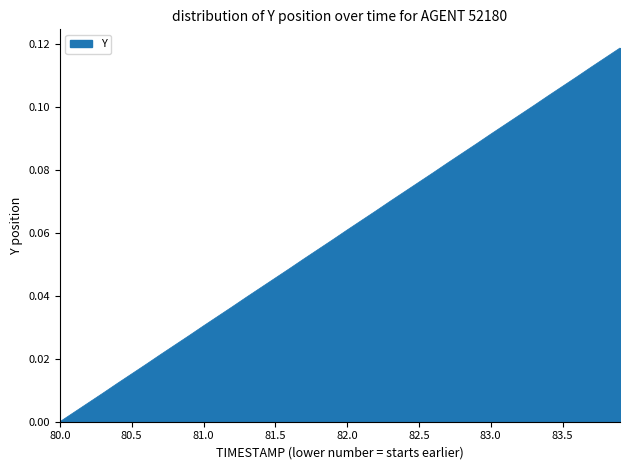

At which category does the chart reach its minimum across all series?

80.0